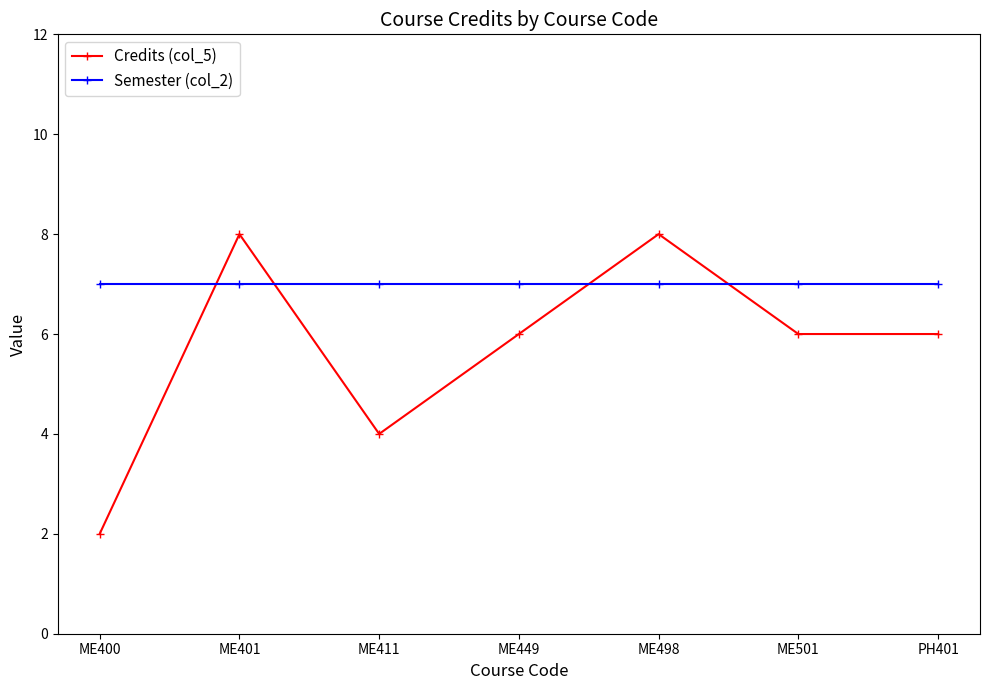

The Credits (col_5) series shows 2 at ME498. True or false?

False